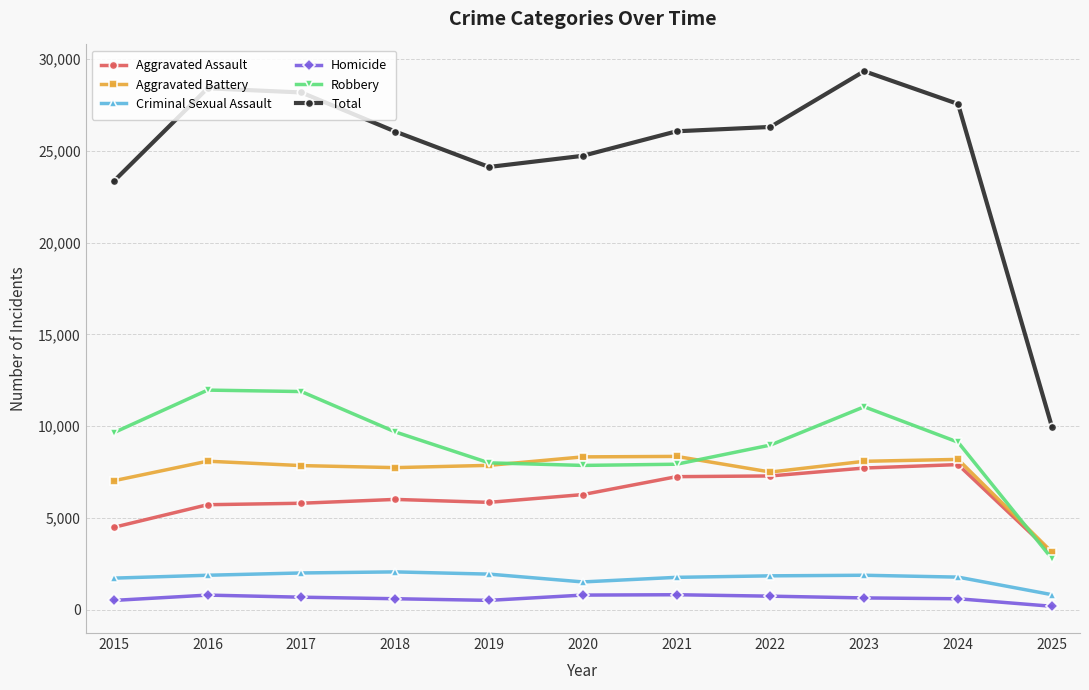

What value does the Aggravated Assault series have at 2015, to the nearest 10?

4480